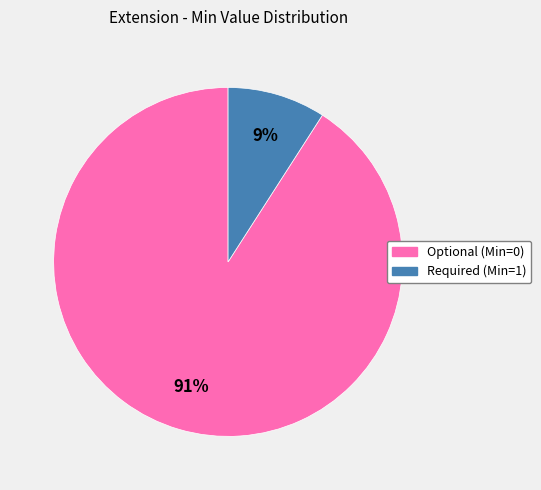

How many slices are in this pie chart?

2